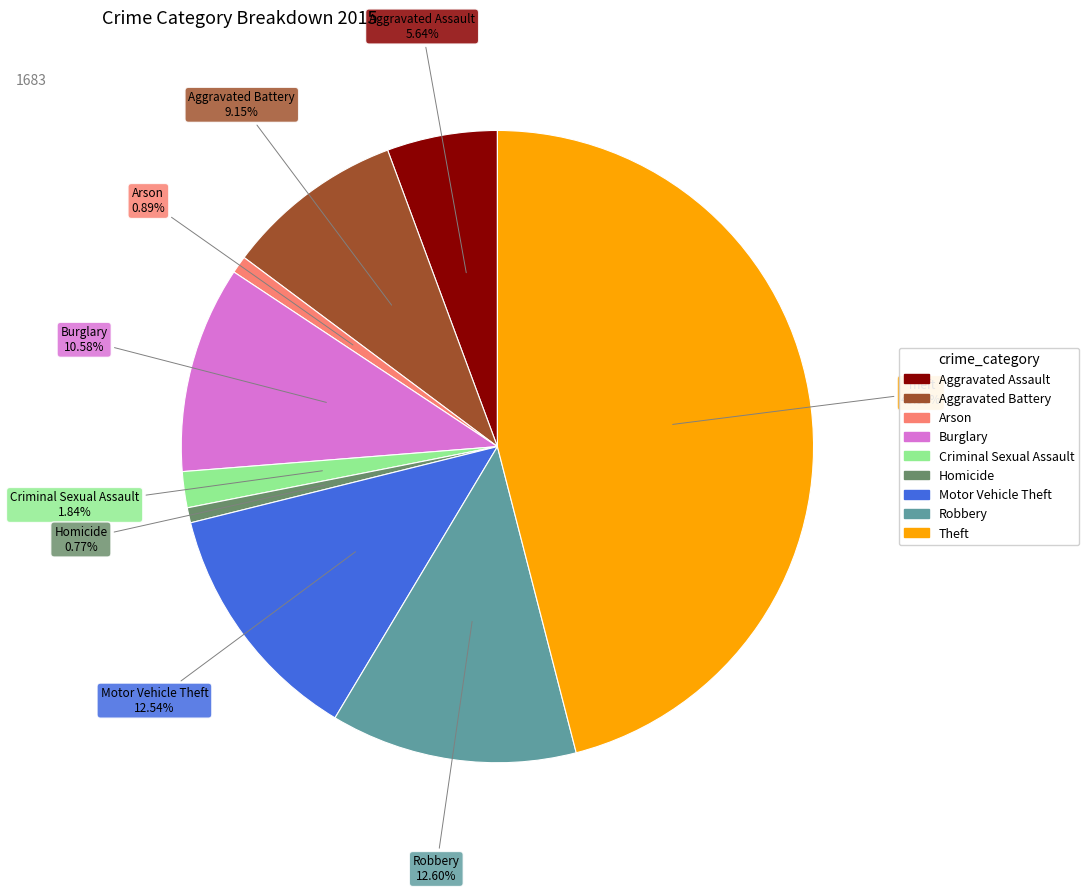

Is it true that Theft is 46% of the pie?

True